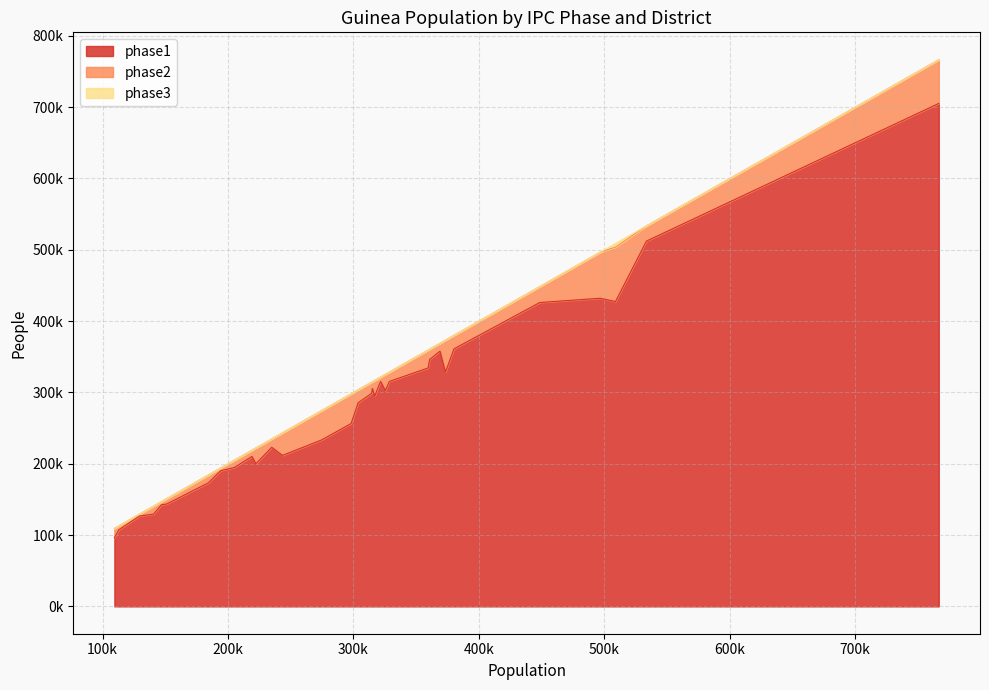

What is the label of the 8th point from the left?

FARANAH